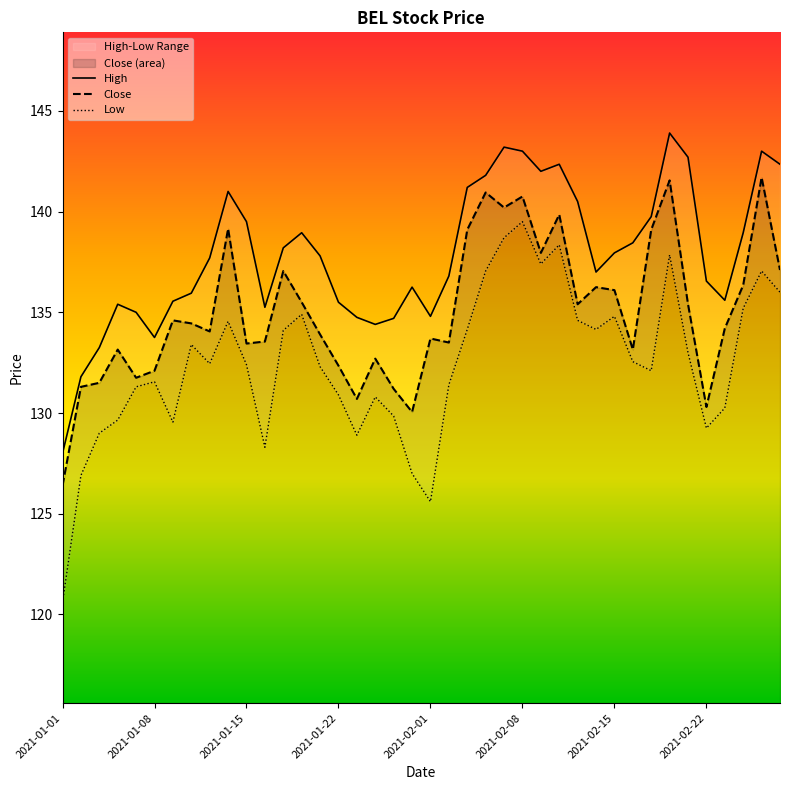

Count the number of categories in the chart.

40